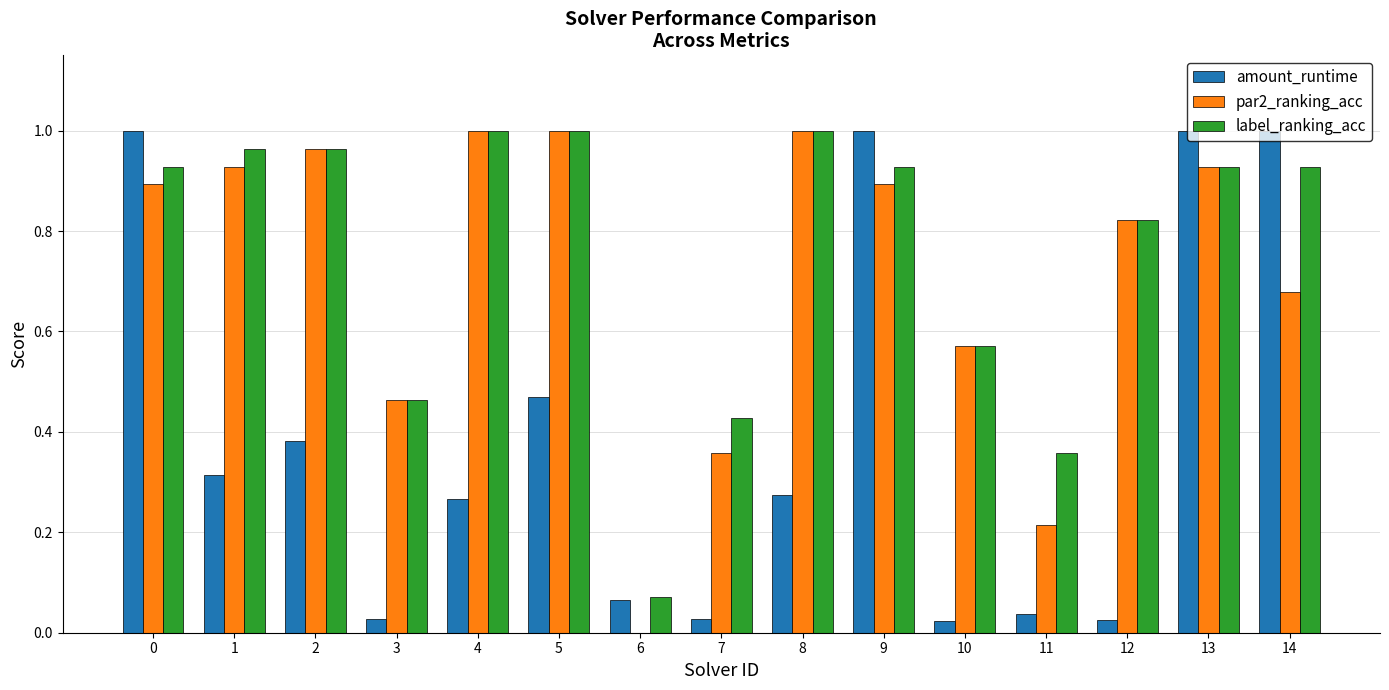

Does the chart contain stacked bars?

No